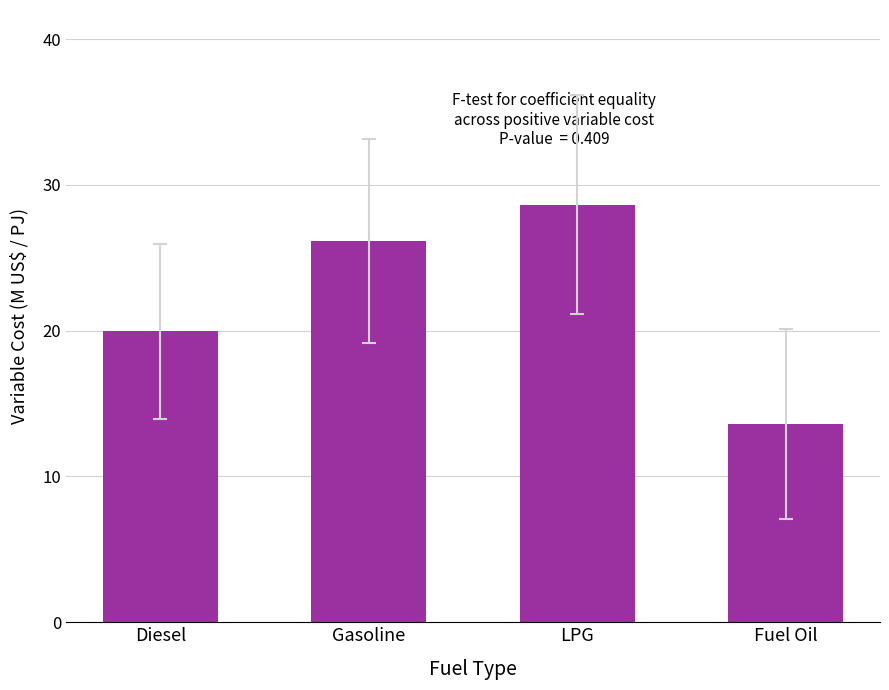

What is the value of the 2nd bar from the left?

26.2